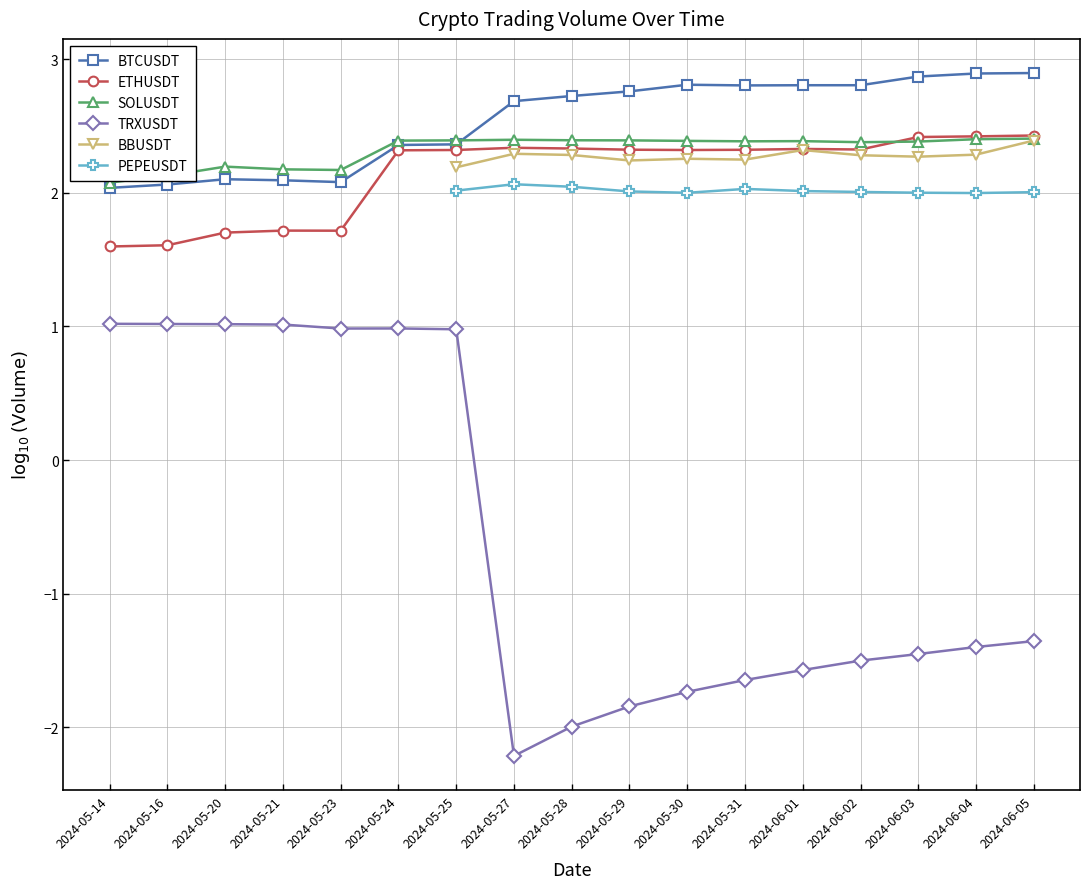

True or false: BTCUSDT has a value of 1.3 at 2024-05-16.

False